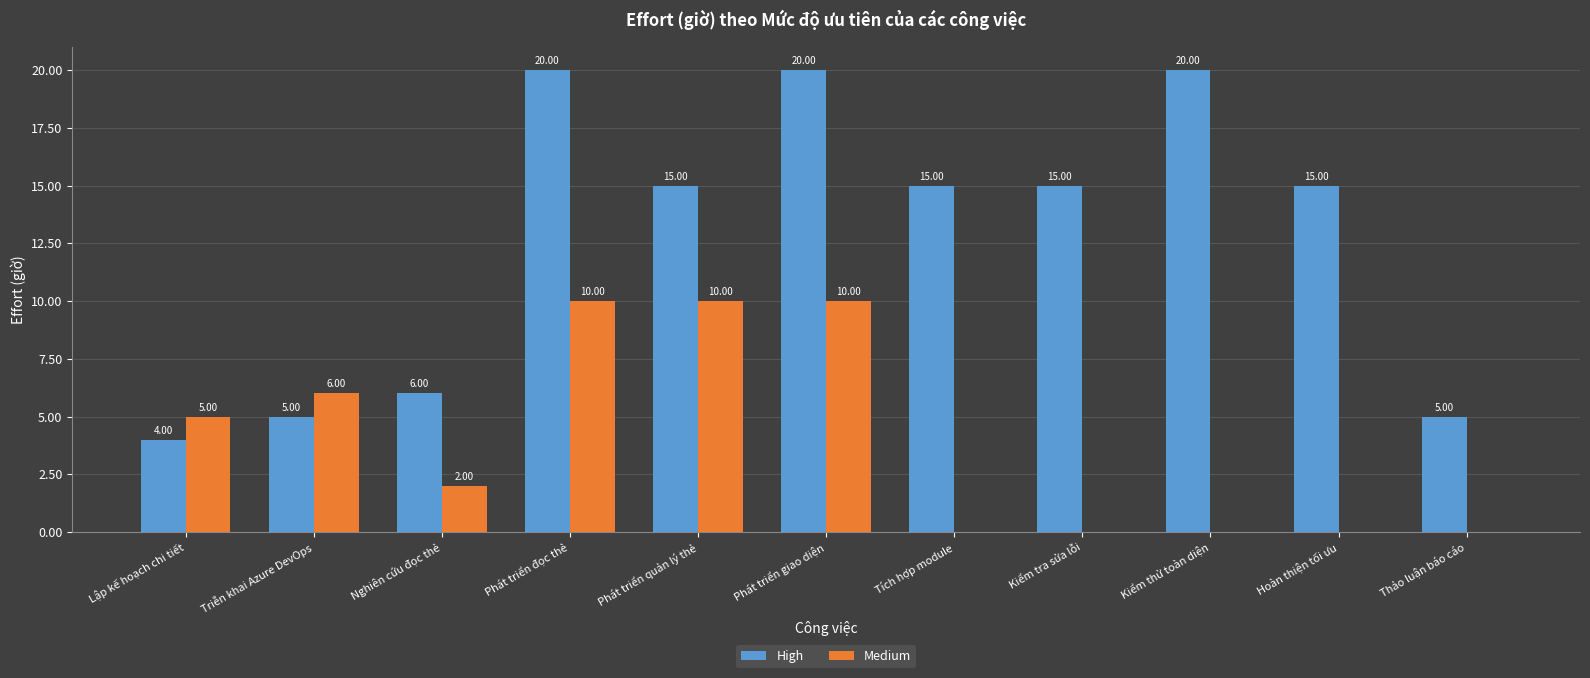

What is the total value across all series at Triễn khai Azure DevOps?

11